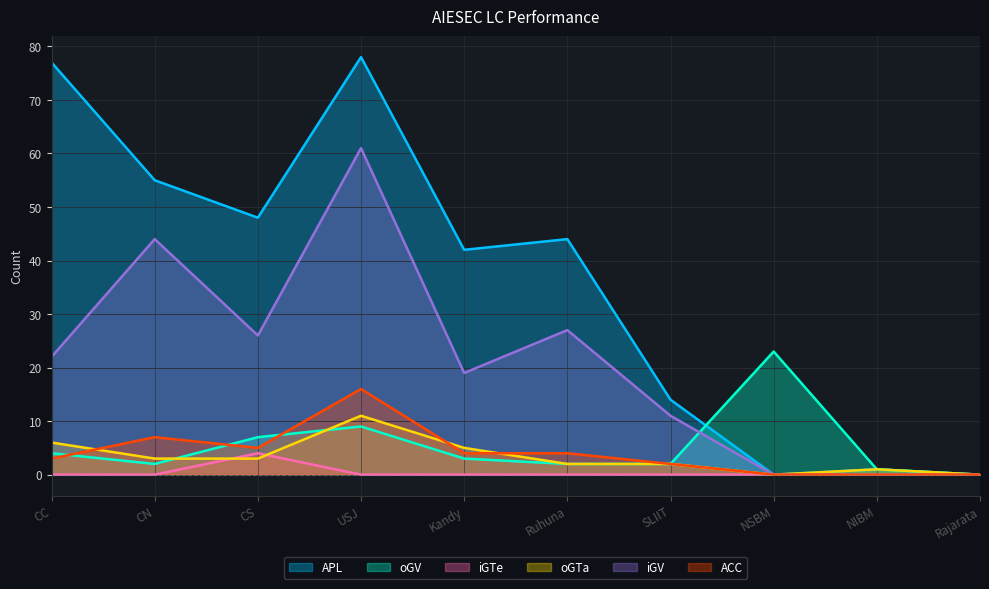

How many data points in ACC are above 4?

3